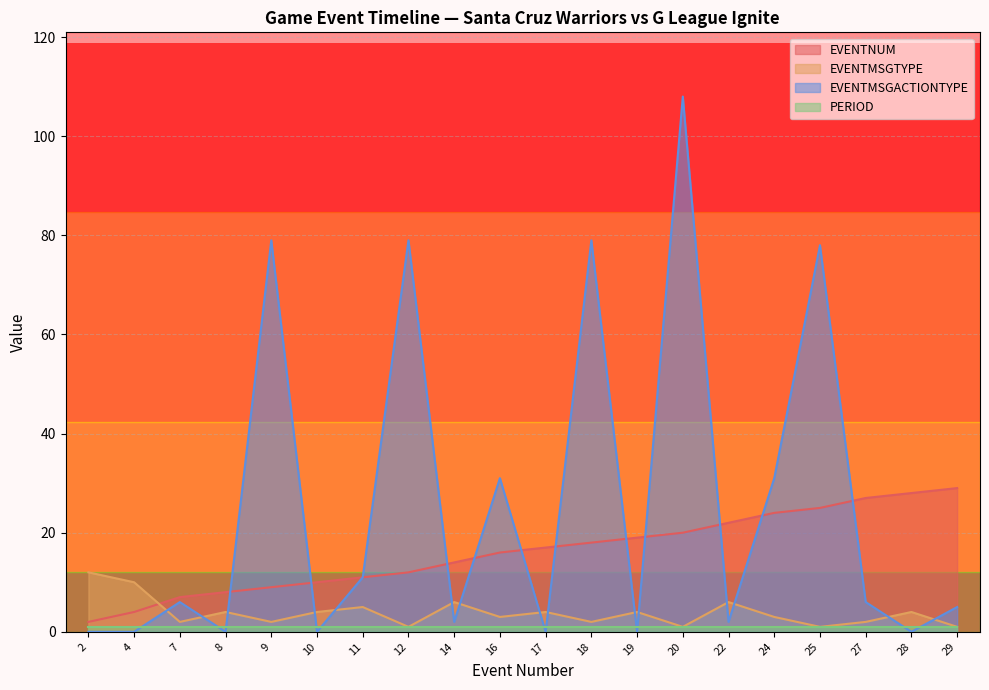

How many lines are shown in the chart?

4